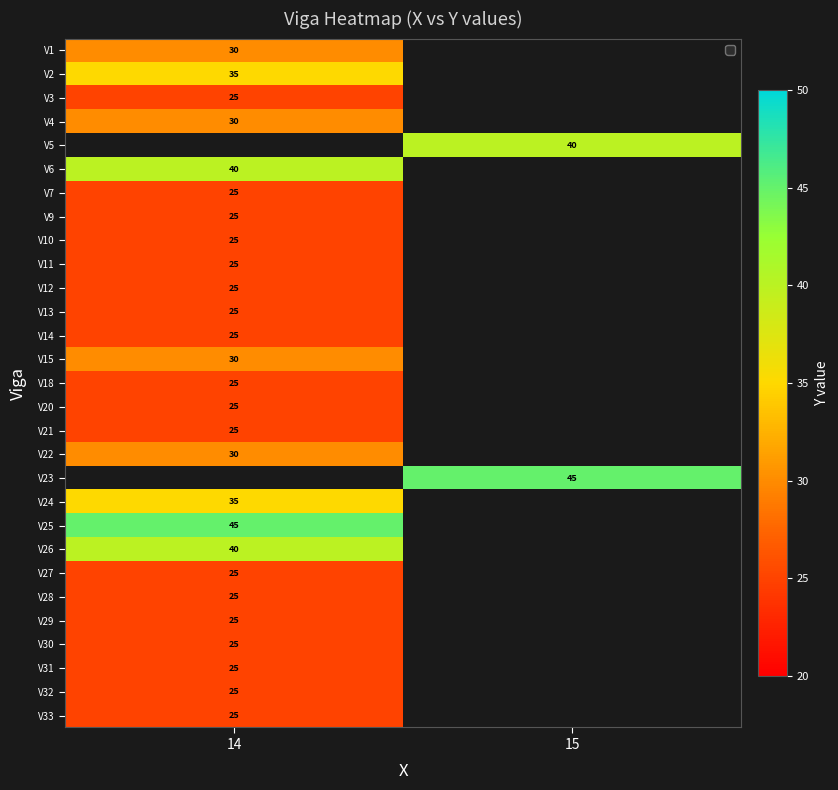

The V20 series shows 10 at 14. True or false?

False